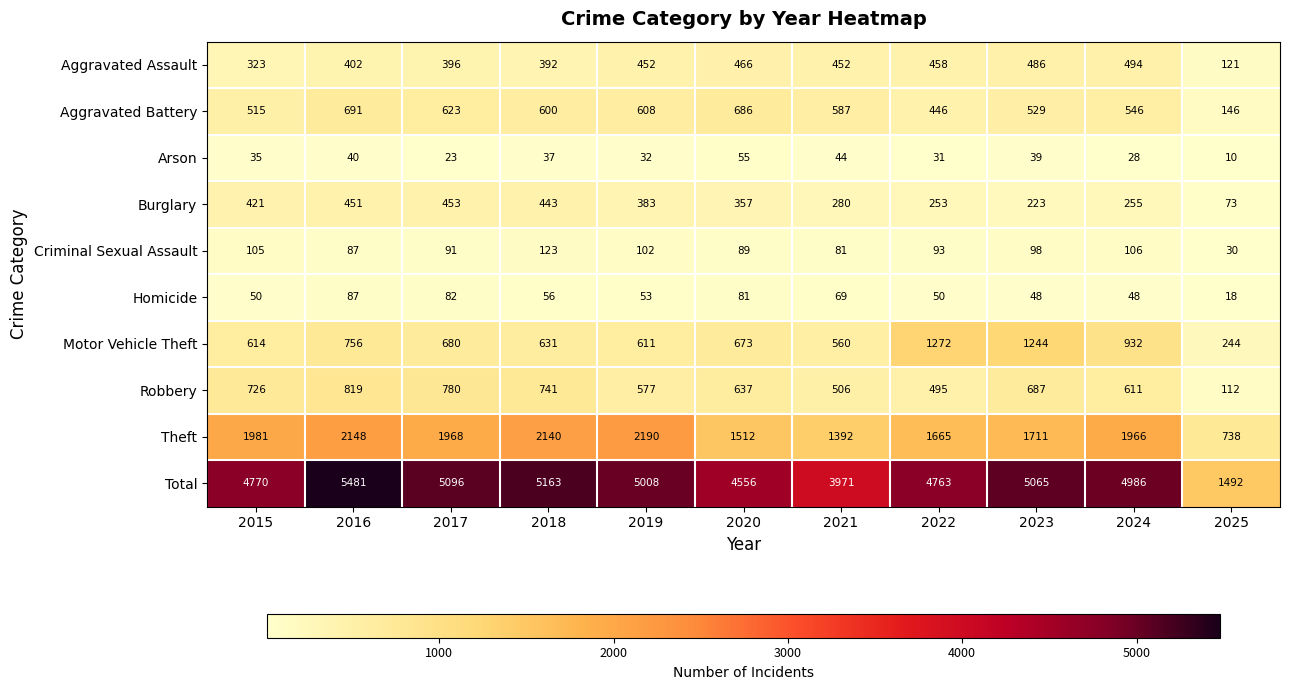

Which label corresponds to the smallest value in the chart?

2025